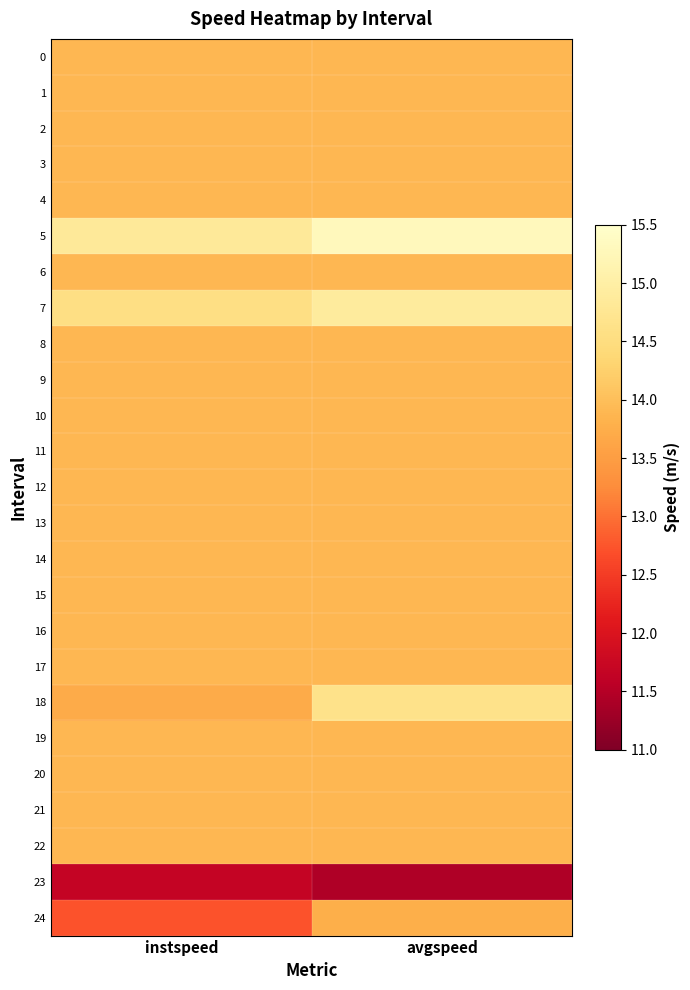

Reading right to left, list all the values displayed in this chart.

0: avgspeed=13.9	instspeed=13.9
1: avgspeed=13.9	instspeed=13.9
2: avgspeed=13.9	instspeed=13.9
3: avgspeed=13.9	instspeed=13.9
4: avgspeed=13.9	instspeed=13.9
5: avgspeed=15.3	instspeed=14.8
6: avgspeed=13.9	instspeed=13.9
7: avgspeed=14.9	instspeed=14.6
8: avgspeed=13.9	instspeed=13.9
9: avgspeed=13.9	instspeed=13.9
10: avgspeed=13.9	instspeed=13.9
11: avgspeed=13.9	instspeed=13.9
12: avgspeed=13.9	instspeed=13.9
13: avgspeed=13.9	instspeed=13.9
14: avgspeed=13.9	instspeed=13.9
15: avgspeed=13.9	instspeed=13.9
16: avgspeed=13.9	instspeed=13.9
17: avgspeed=13.9	instspeed=13.9
18: avgspeed=14.7	instspeed=13.7
19: avgspeed=13.9	instspeed=13.9
20: avgspeed=13.9	instspeed=13.9
21: avgspeed=13.9	instspeed=13.9
22: avgspeed=13.9	instspeed=13.9
23: avgspeed=11.4	instspeed=11.7
24: avgspeed=13.8	instspeed=12.7